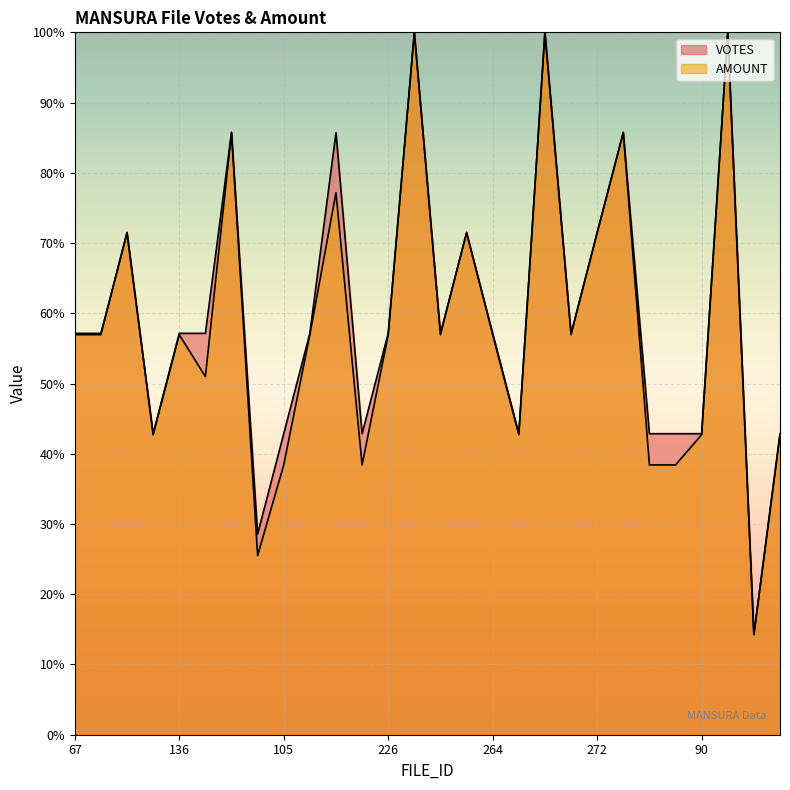

What is the total value across all series at 294?

28.5